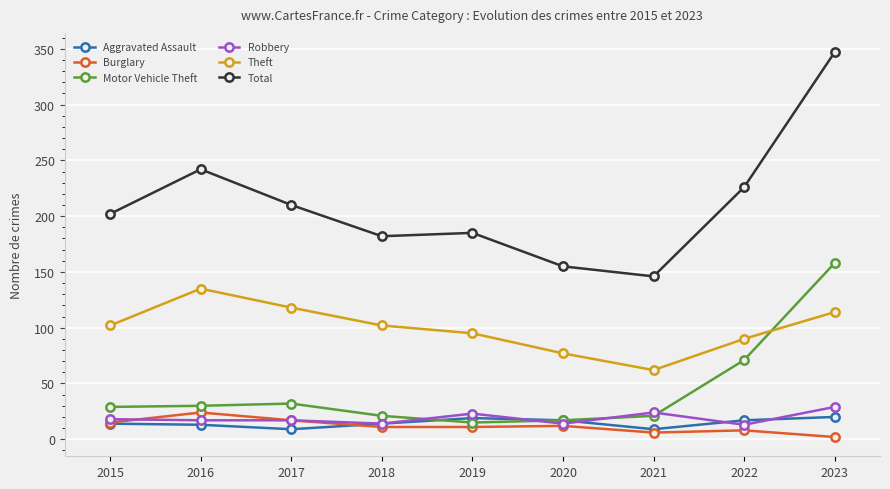

Rank the series by their maximum value, from lowest to highest.

Aggravated Assault, Burglary, Robbery, Theft, Motor Vehicle Theft, Total